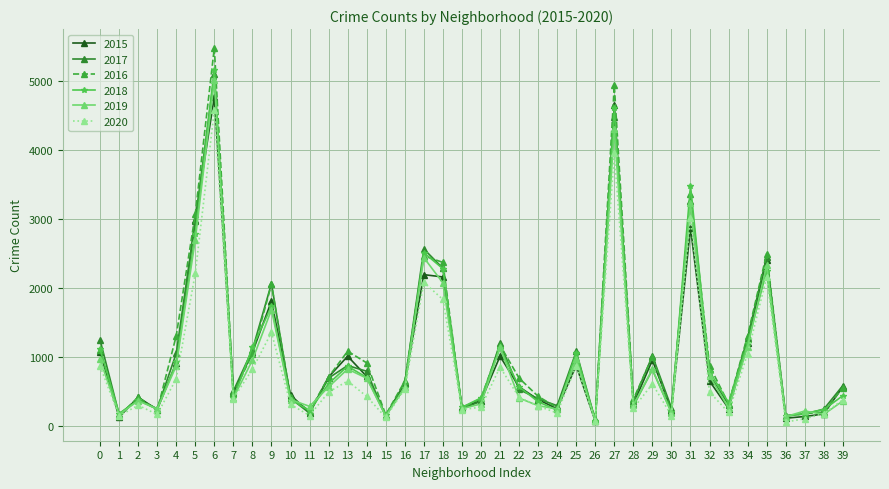

Where is the first local minimum for 2019?

1